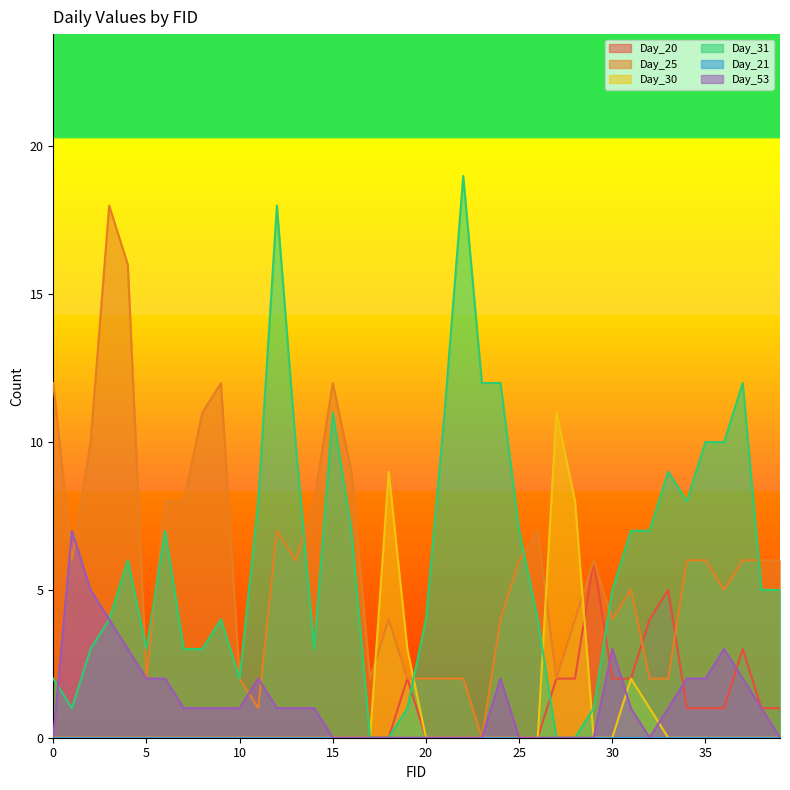

Reading left to right, transcribe all the data shown in this chart.

Day_20: 0=0	1=0	2=0	3=0	4=0	5=0	6=0	7=0	8=0	9=0	10=0	11=0	12=0	13=0	14=0	15=0	16=0	17=0	18=0	19=2	20=0	21=0	22=0	23=0	24=0	25=0	26=0	27=2	28=2	29=6	30=2	31=2	32=4	33=5	34=1	35=1	36=1	37=3	38=1	39=1
Day_25: 0=12	1=6	2=10	3=18	4=16	5=2	6=8	7=8	8=11	9=12	10=2	11=1	12=7	13=6	14=8	15=12	16=9	17=2	18=4	19=2	20=2	21=2	22=2	23=0	24=4	25=6	26=7	27=2	28=4	29=6	30=4	31=5	32=2	33=2	34=6	35=6	36=5	37=6	38=6	39=6
Day_30: 0=0	1=0	2=0	3=0	4=0	5=0	6=0	7=0	8=0	9=0	10=0	11=0	12=0	13=0	14=0	15=0	16=0	17=0	18=9	19=3	20=0	21=0	22=0	23=0	24=0	25=0	26=0	27=11	28=8	29=0	30=0	31=2	32=1	33=0	34=0	35=0	36=0	37=0	38=0	39=0
Day_31: 0=2	1=1	2=3	3=4	4=6	5=3	6=7	7=3	8=3	9=4	10=2	11=8	12=18	13=10	14=3	15=11	16=7	17=0	18=0	19=1	20=4	21=11	22=19	23=12	24=12	25=7	26=4	27=0	28=0	29=1	30=5	31=7	32=7	33=9	34=8	35=10	36=10	37=12	38=5	39=5
Day_53: 0=0	1=7	2=5	3=4	4=3	5=2	6=2	7=1	8=1	9=1	10=1	11=2	12=1	13=1	14=1	15=0	16=0	17=0	18=0	19=0	20=0	21=0	22=0	23=0	24=2	25=0	26=0	27=0	28=0	29=0	30=3	31=1	32=0	33=1	34=2	35=2	36=3	37=2	38=1	39=0